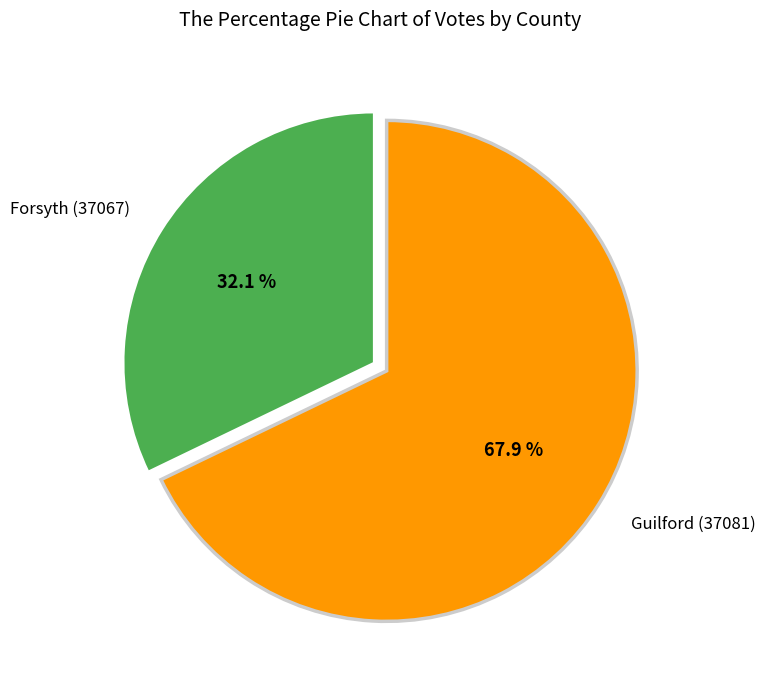

What percentage is the Forsyth (37067) slice, to the nearest percent?

32%